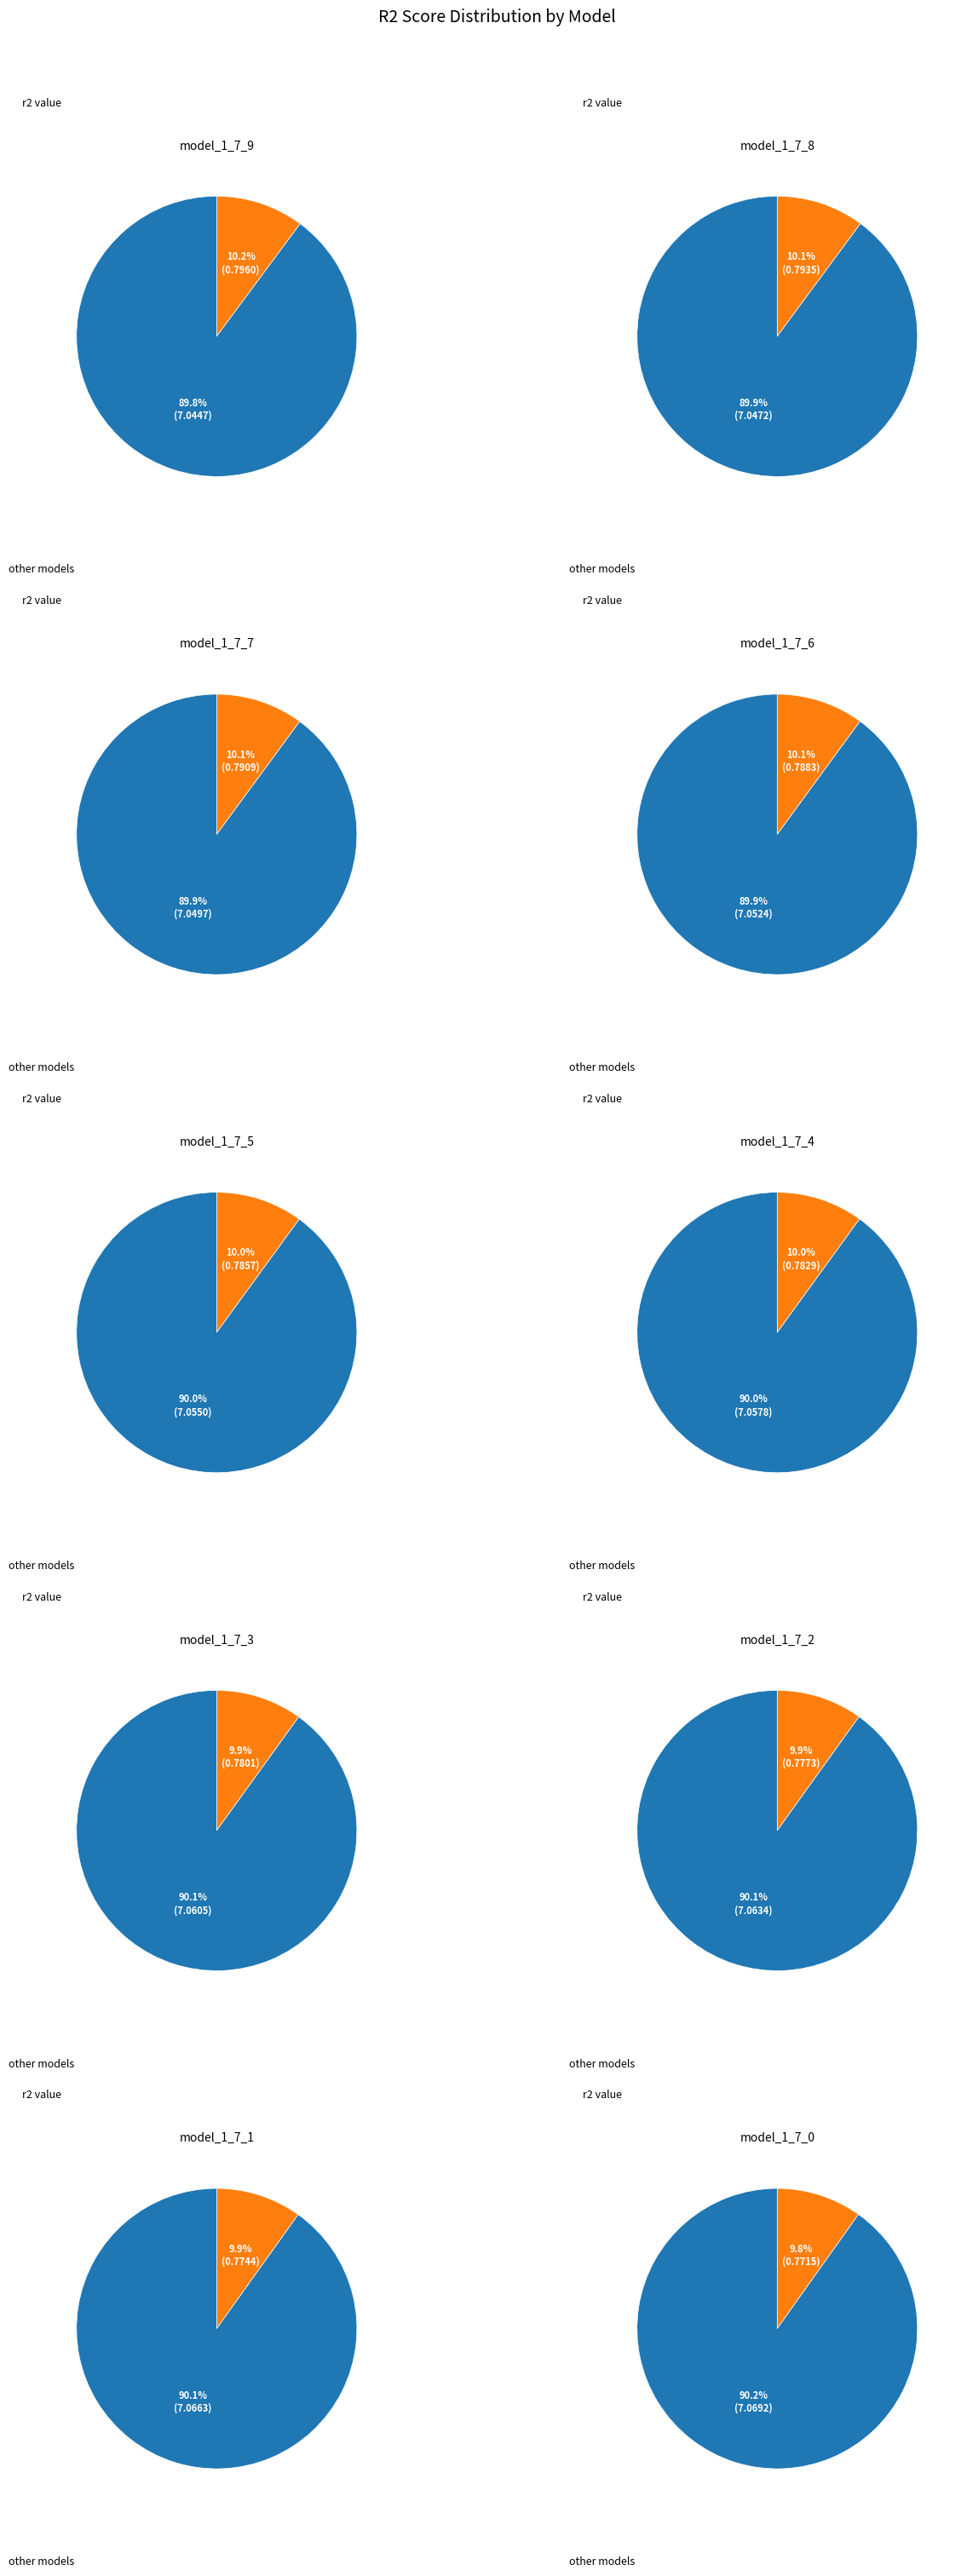

Rank the categories by value from highest to lowest.

model_1_7_9, model_1_7_8, model_1_7_7, model_1_7_6, model_1_7_5, model_1_7_4, model_1_7_3, model_1_7_2, model_1_7_1, model_1_7_0